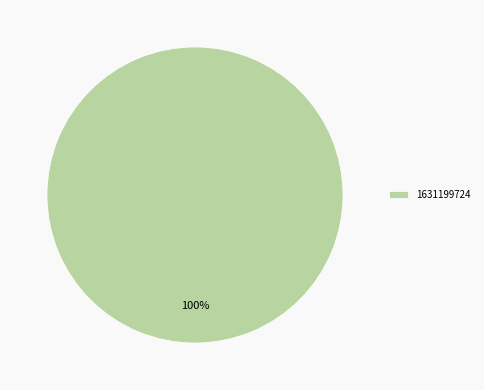

To the nearest percent, what percentage of the pie is 1631199724?

100%